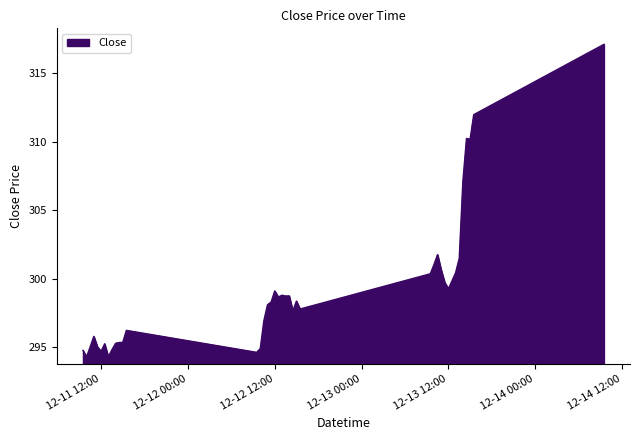

What is the difference between the maximum and minimum values?

22.8